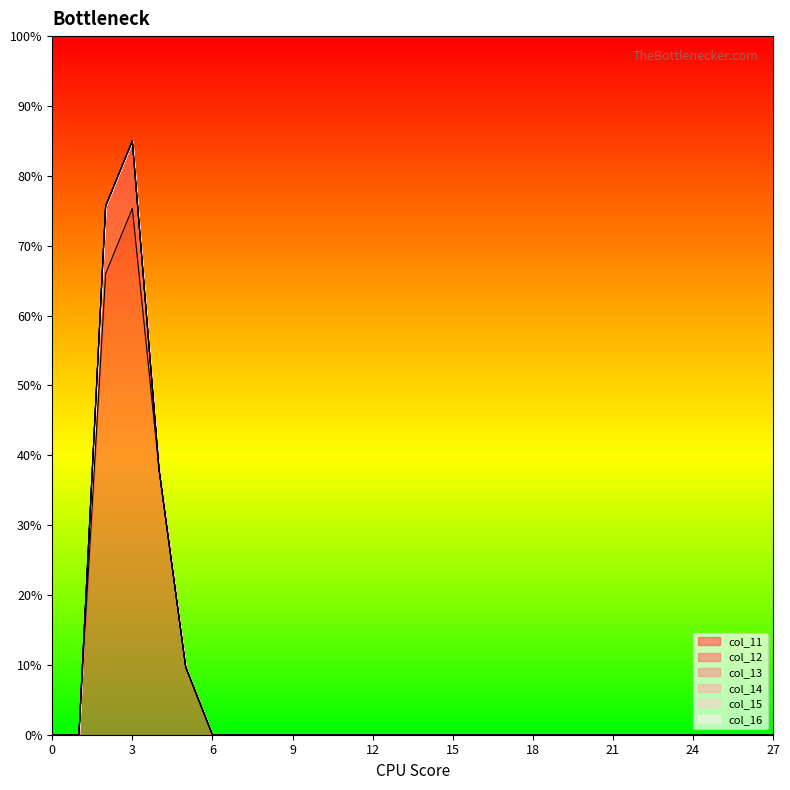

Reading right to left, transcribe all the data shown in this chart.

col_11: 0	0	0	0	0	0	0	0	0	0	0	0	0	0	0	0	0	0	0	0	0	0	29	114	226	198	0	0
col_12: 0	0	0	0	0	0	0	0	0	0	0	0	0	0	0	0	0	0	0	0	0	0	0	0	29	29	0	0
col_13: 0	0	0	0	0	0	0	0	0	0	0	0	0	0	0	0	0	0	0	0	0	0	0	0	0	0	0	0
col_14: 0	0	0	0	0	0	0	0	0	0	0	0	0	0	0	0	0	0	0	0	0	0	0	0	0	0	0	0
col_15: 0	0	0	0	0	0	0	0	0	0	0	0	0	0	0	0	0	0	0	0	0	0	0	0	0	0	0	0
col_16: 0	0	0	0	0	0	0	0	0	0	0	0	0	0	0	0	0	0	0	0	0	0	0	0	0	0	0	0